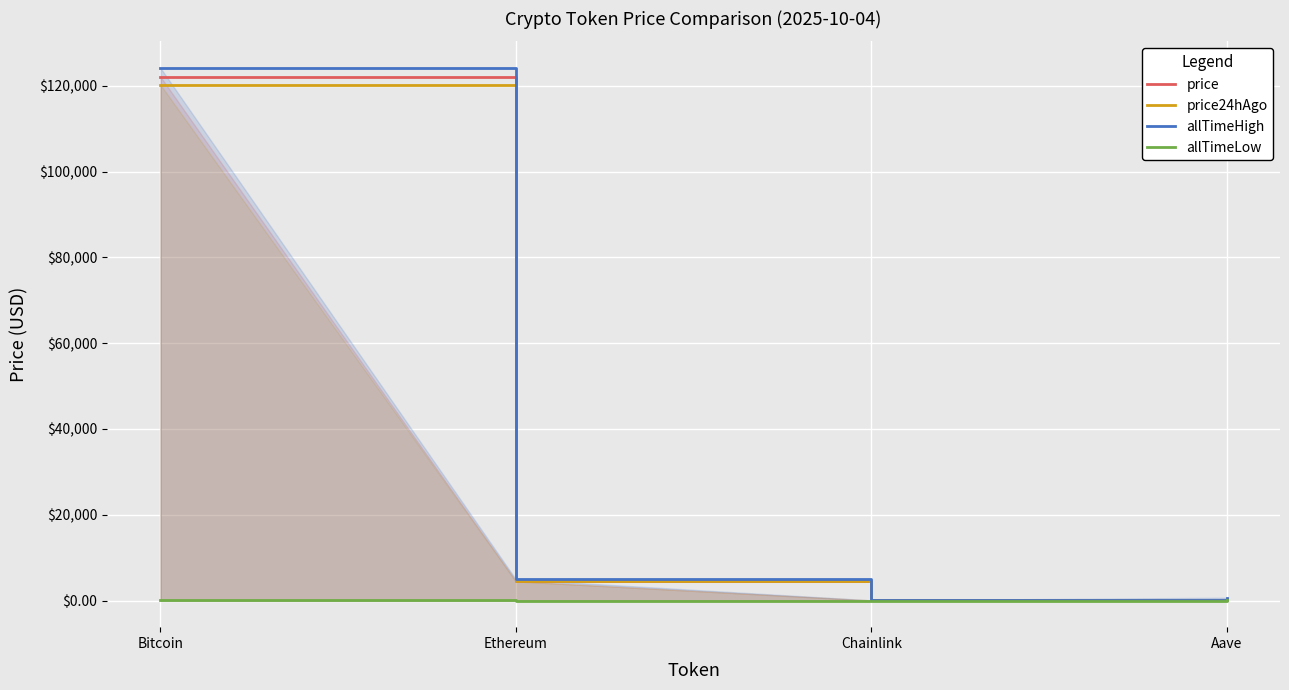

What is the difference between the maximum and minimum values in the price24hAgo series?

120186.6